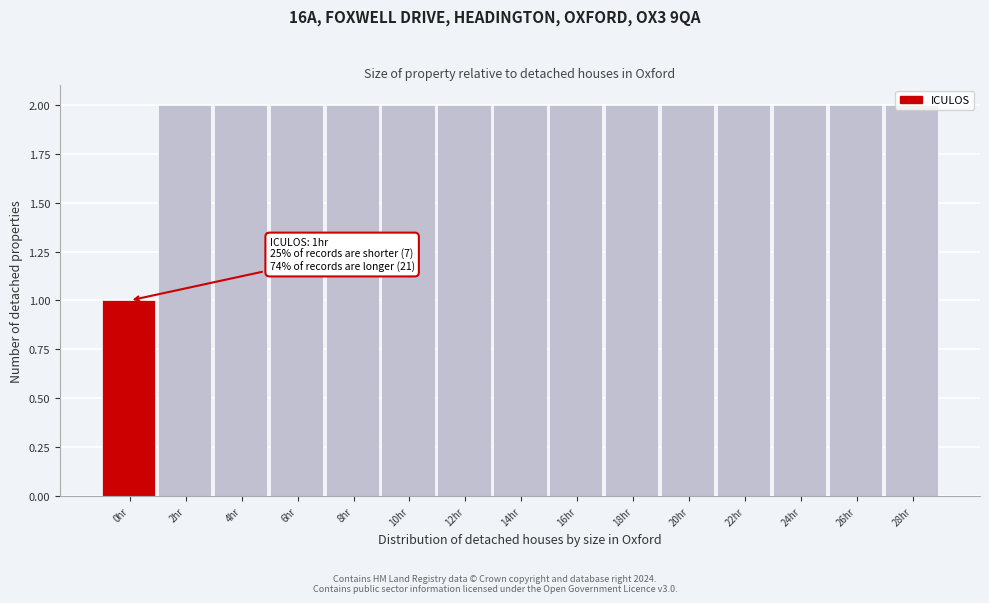

What is the label of the 14th bar from the right?

2hr